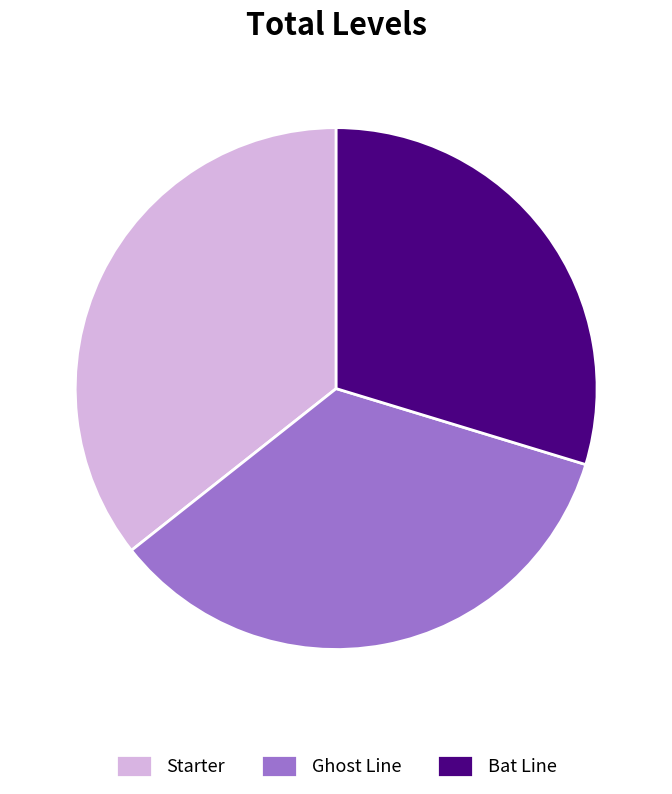

True or false: Starter accounts for 36% of the total.

True